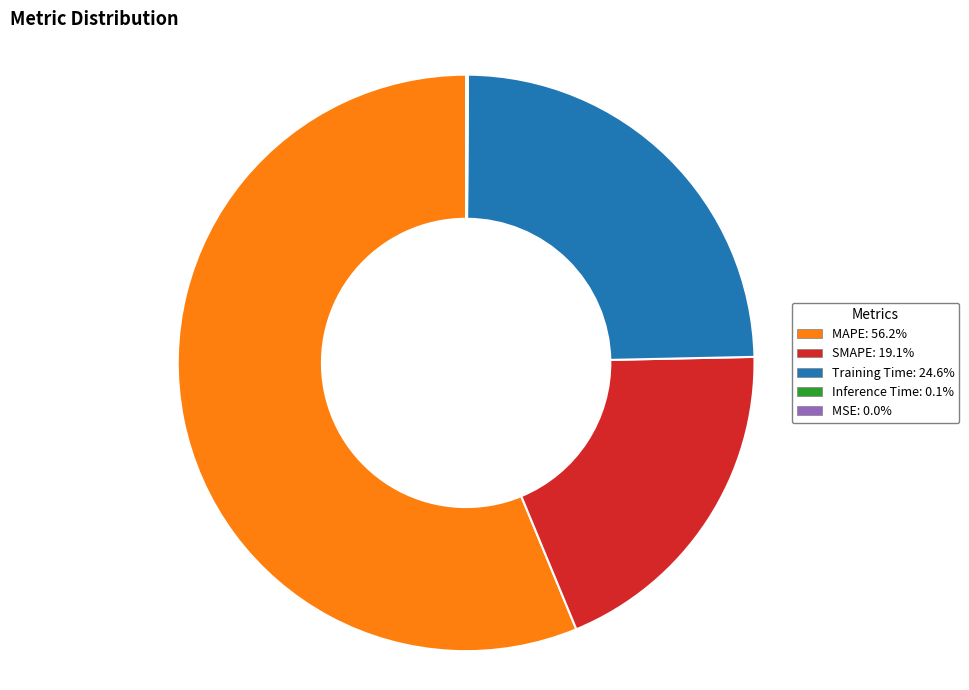

Is it true that SMAPE is 19% of the pie?

True